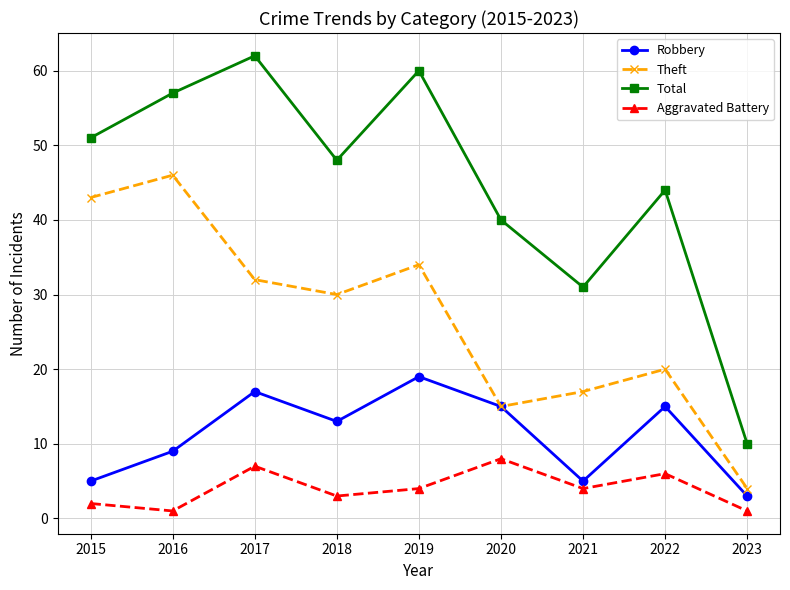

What are all the series names shown in the legend?

Robbery, Theft, Total, Aggravated Battery